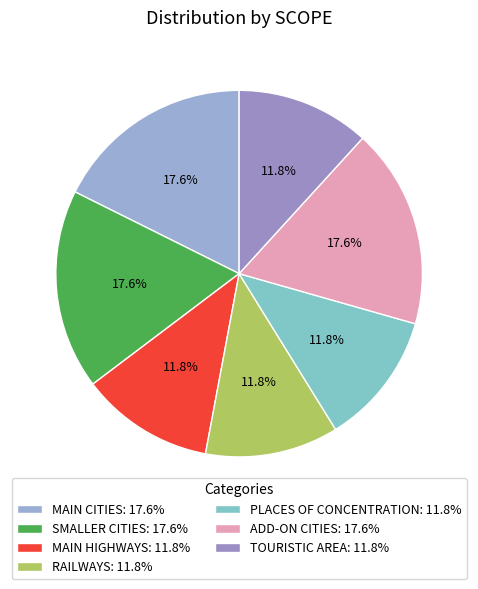

How many slices are in this pie chart?

7